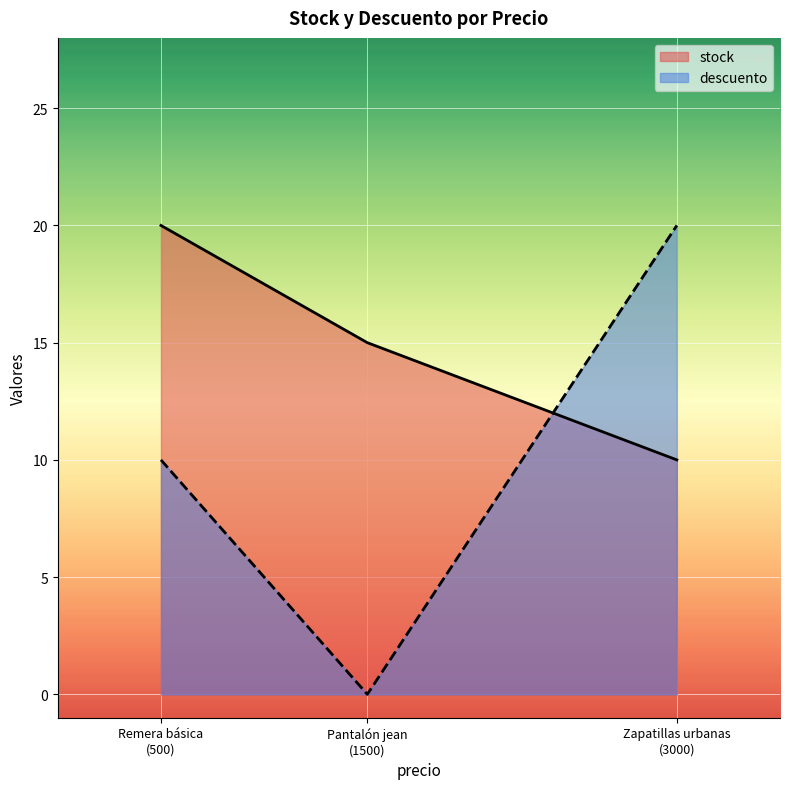

At Zapatillas urbanas
(3000), list the series in order from smallest to largest.

stock, descuento